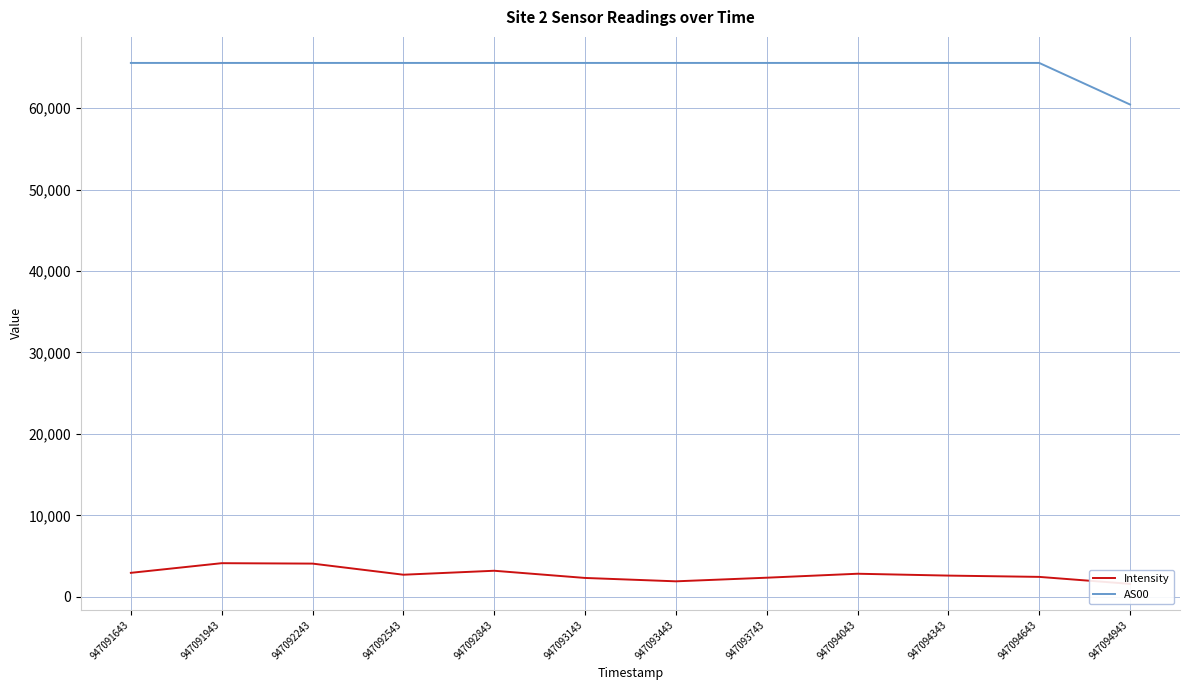

What is the sum of the Intensity values at 947094343 and 947093143?

4939.8